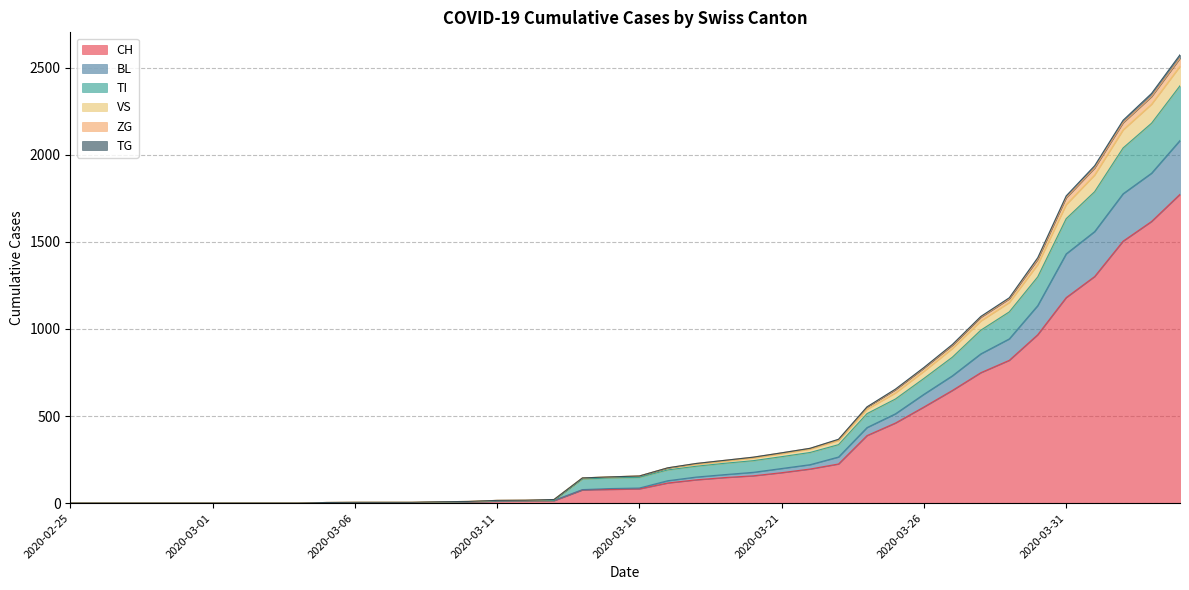

What is the label of the 32nd point from the left?

2020-03-27